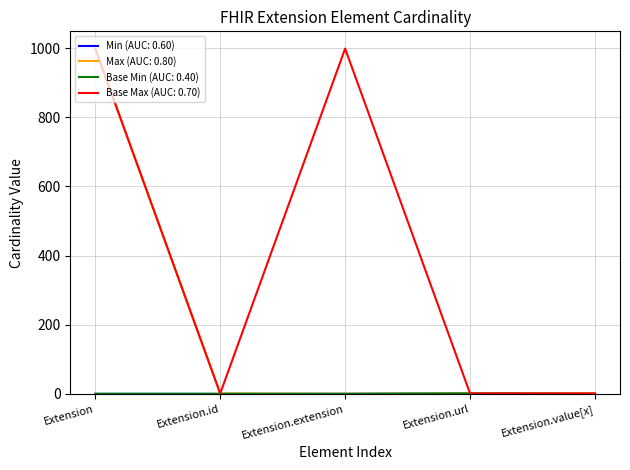

True or false: Base Min (AUC: 0.40) and Max (AUC: 0.80) cross at least once.

False